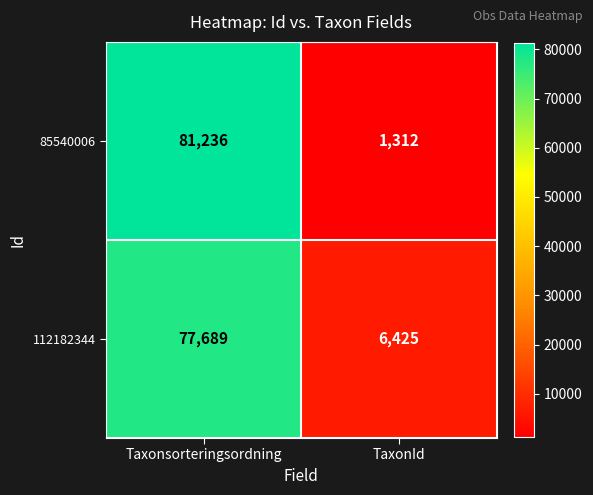

Which series has the largest total across all categories?

112182344